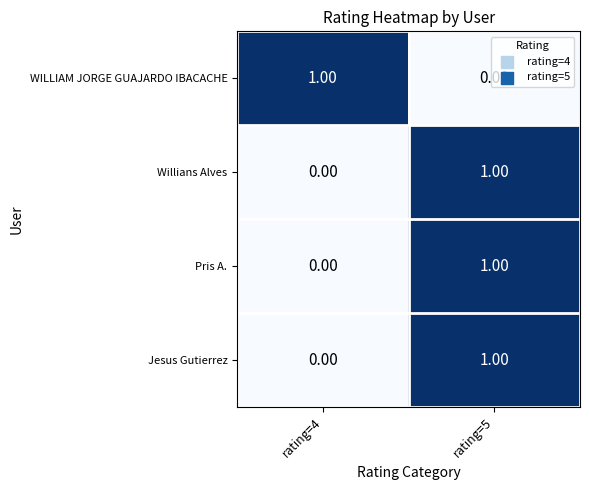

Rank the categories by WILLIAM JORGE GUAJARDO IBACACHE value from lowest to highest.

rating=5, rating=4